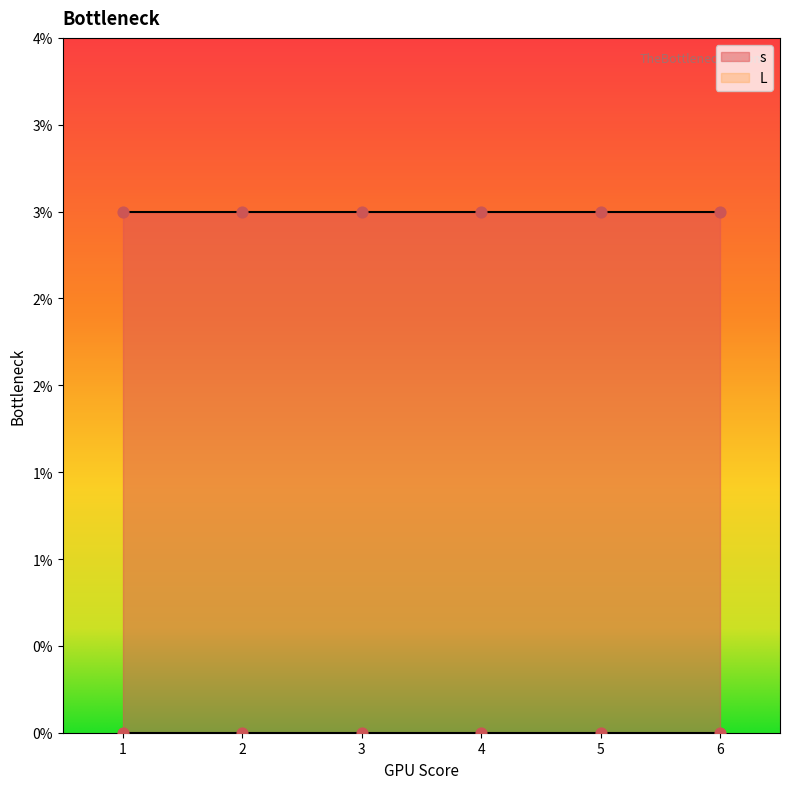

Is the value of L at 4 greater than the value of s at 4?

No